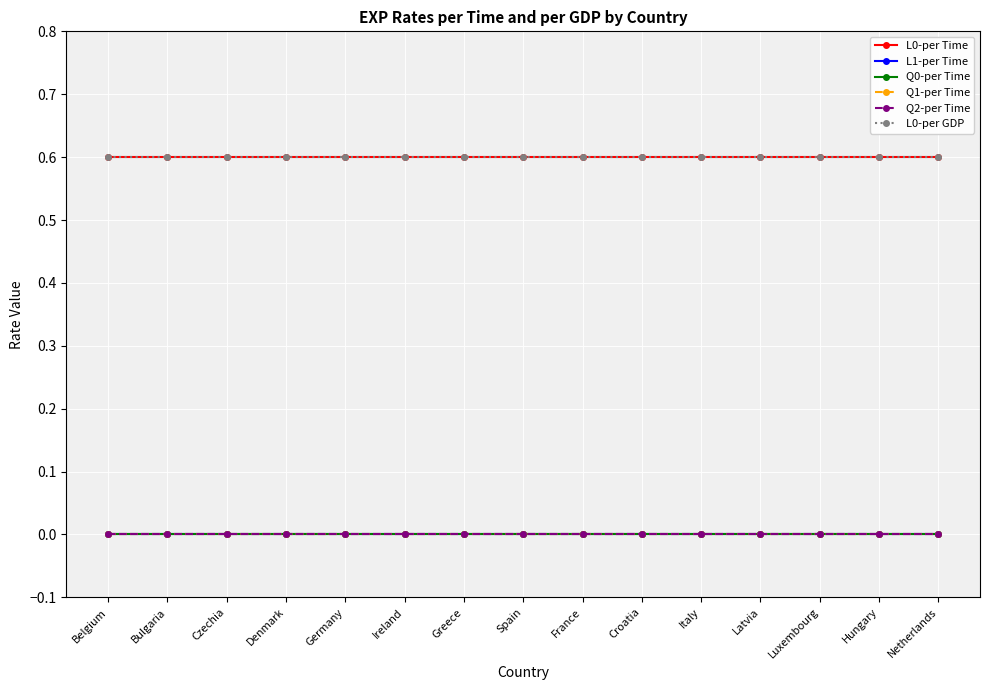

Does the chart have visible grid lines?

Yes